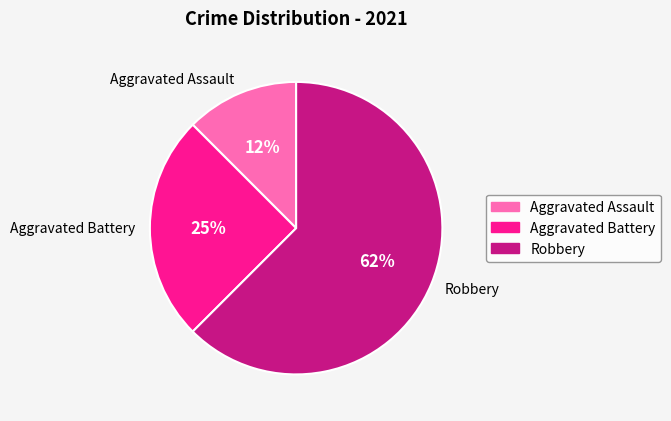

Approximately how many times larger is the value at Robbery compared to Aggravated Battery?

2.5